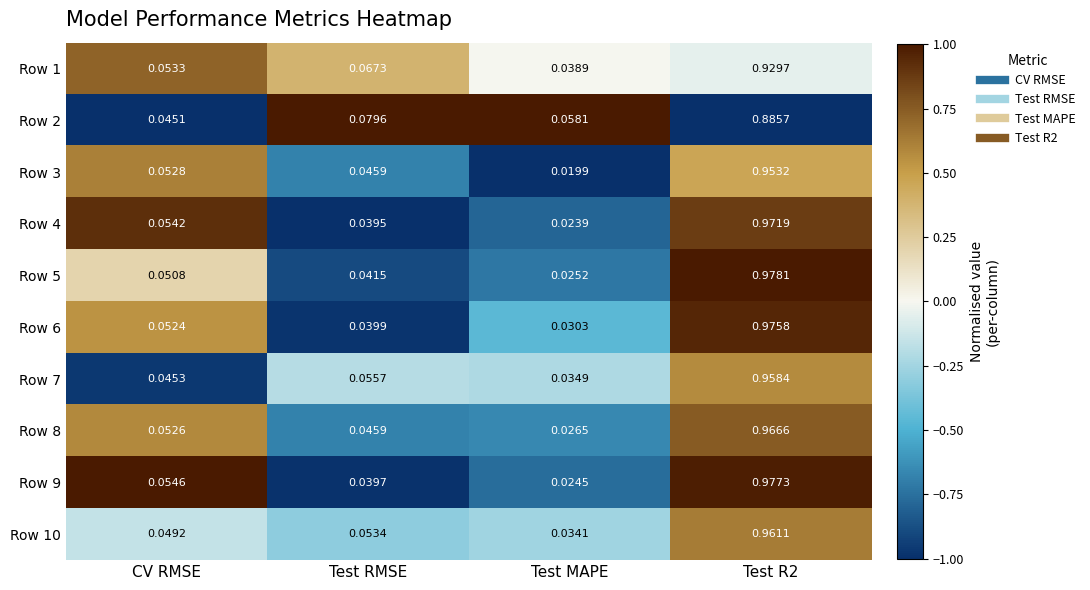

At which label does Row 10 reach its minimum?

Test MAPE